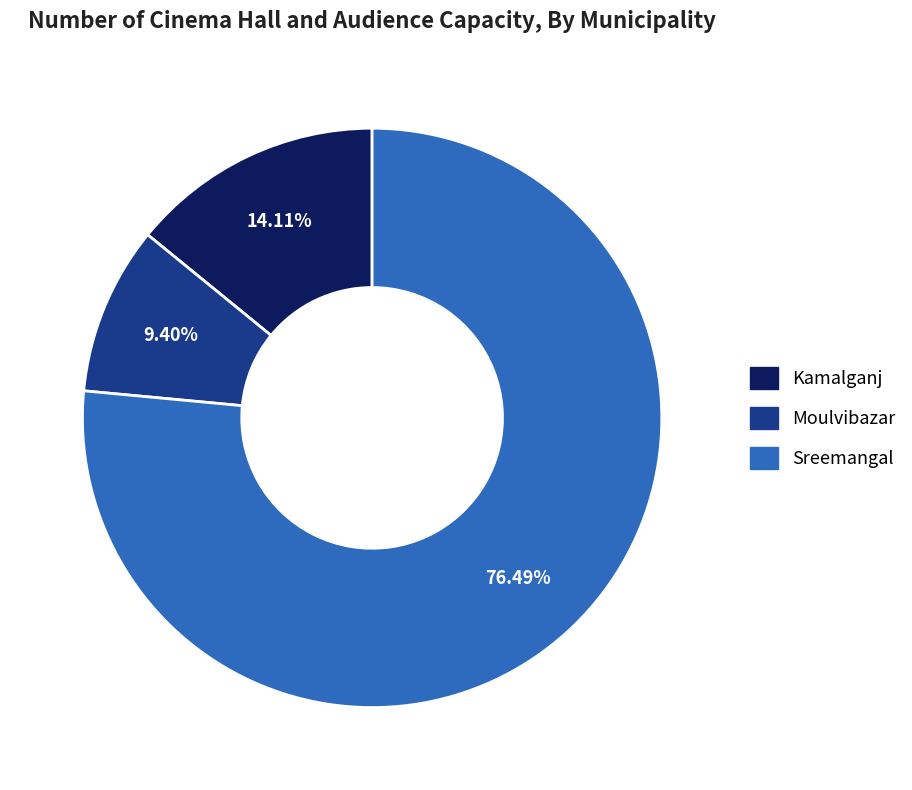

Approximately how many times larger is the value at Moulvibazar compared to Sreemangal?

0.1